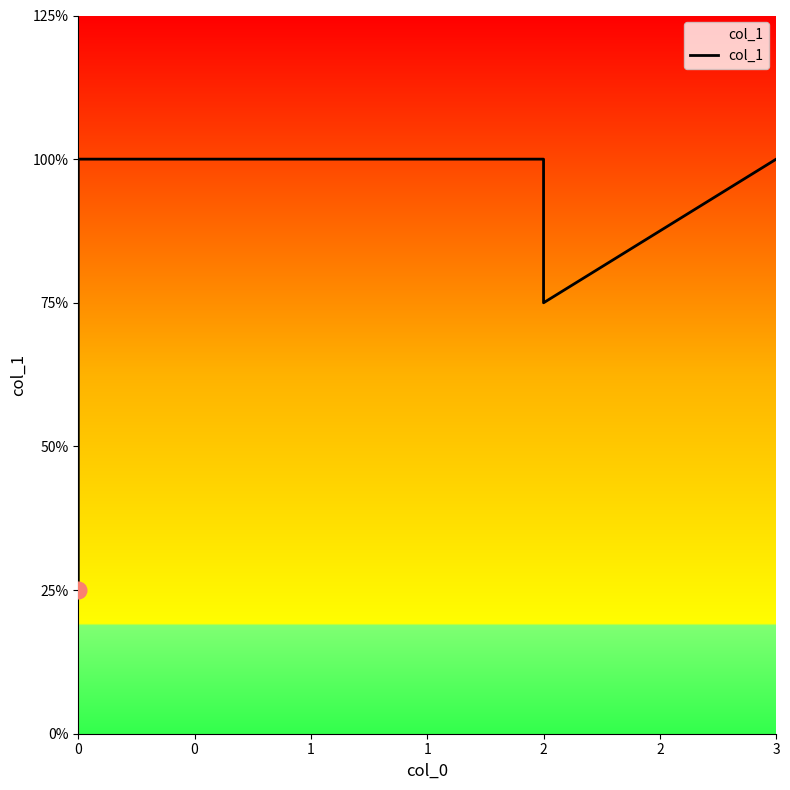

Is it true that the value at 3 is 7?

False